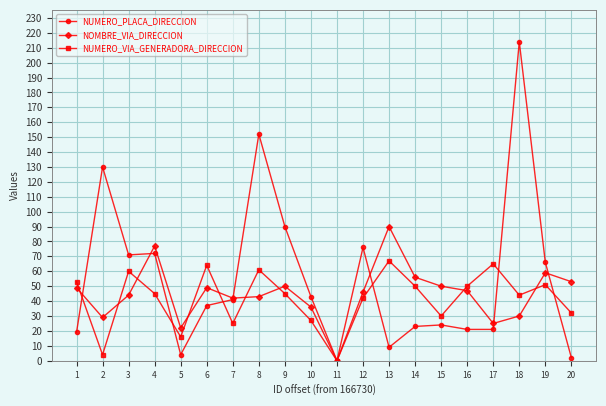

How many values in the NUMERO_PLACA_DIRECCION series are below 41?

10